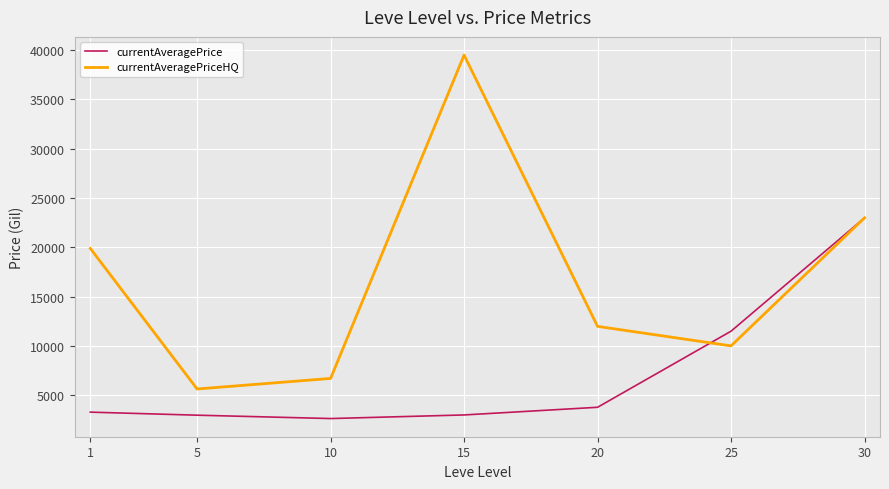

Does the chart display data point markers on the line(s)?

No